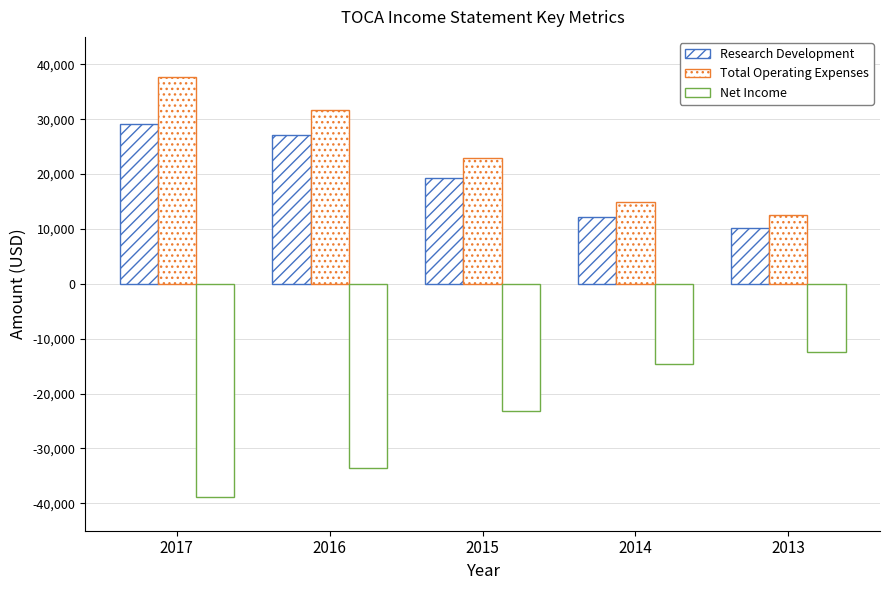

Which has a higher value, 2016 or 2013?

2016